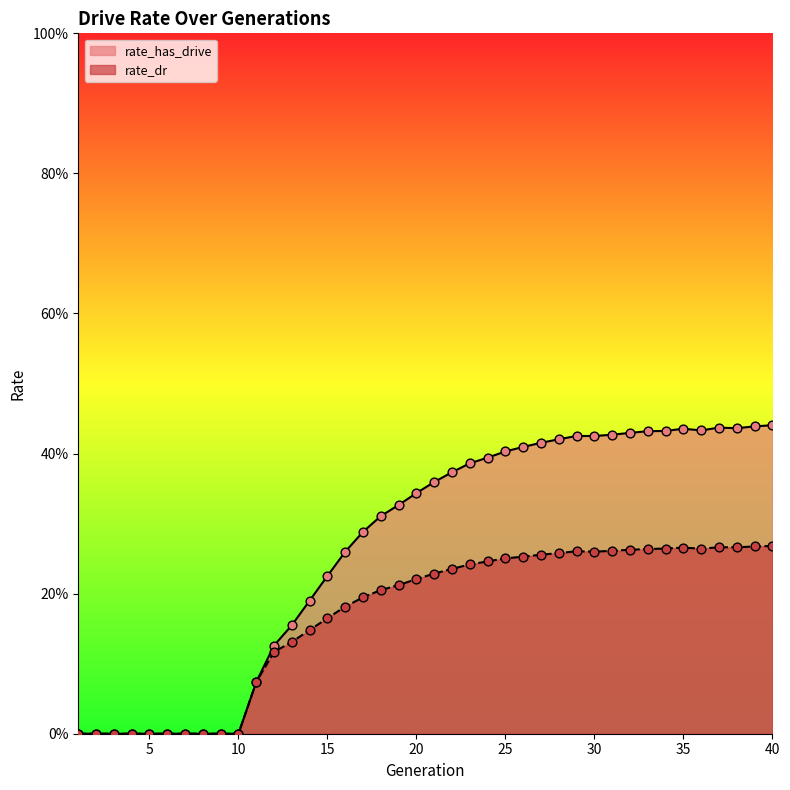

At how many categories does at least one series exceed 0?

30